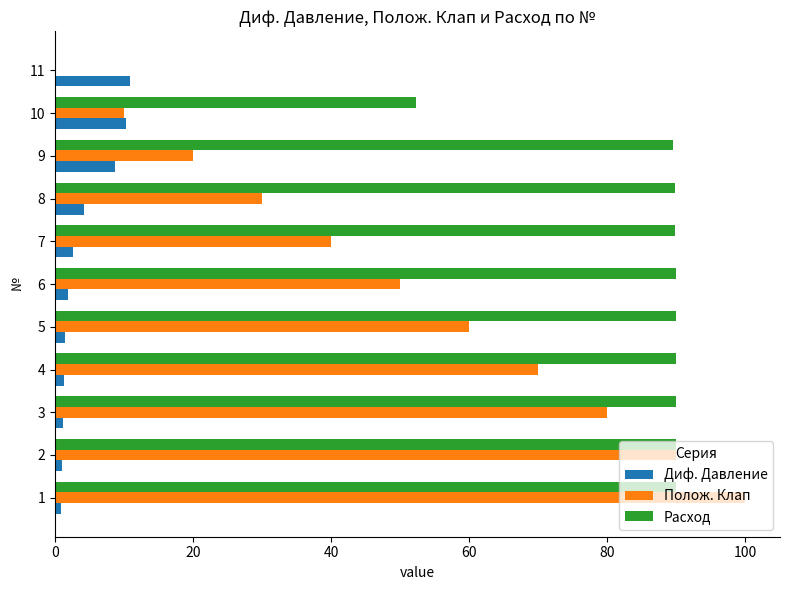

What is the sum of all Диф. Давление values?

44.8